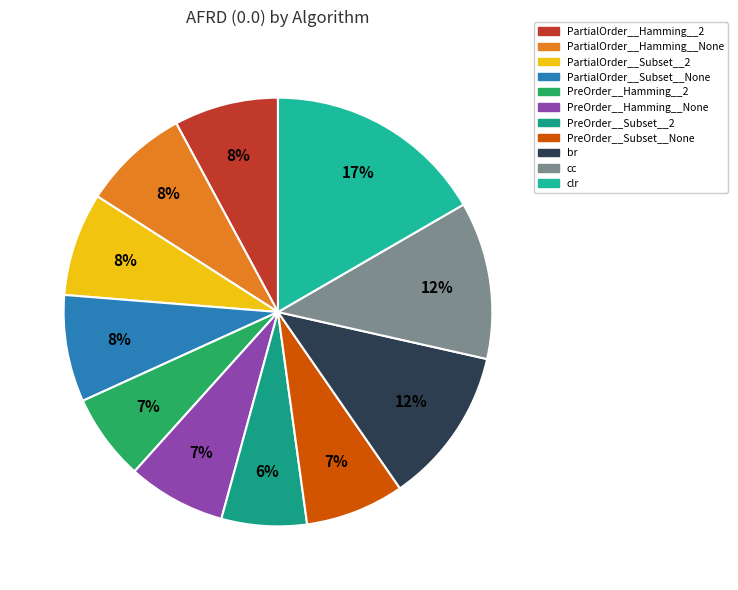

Count the number of slices in the pie.

11